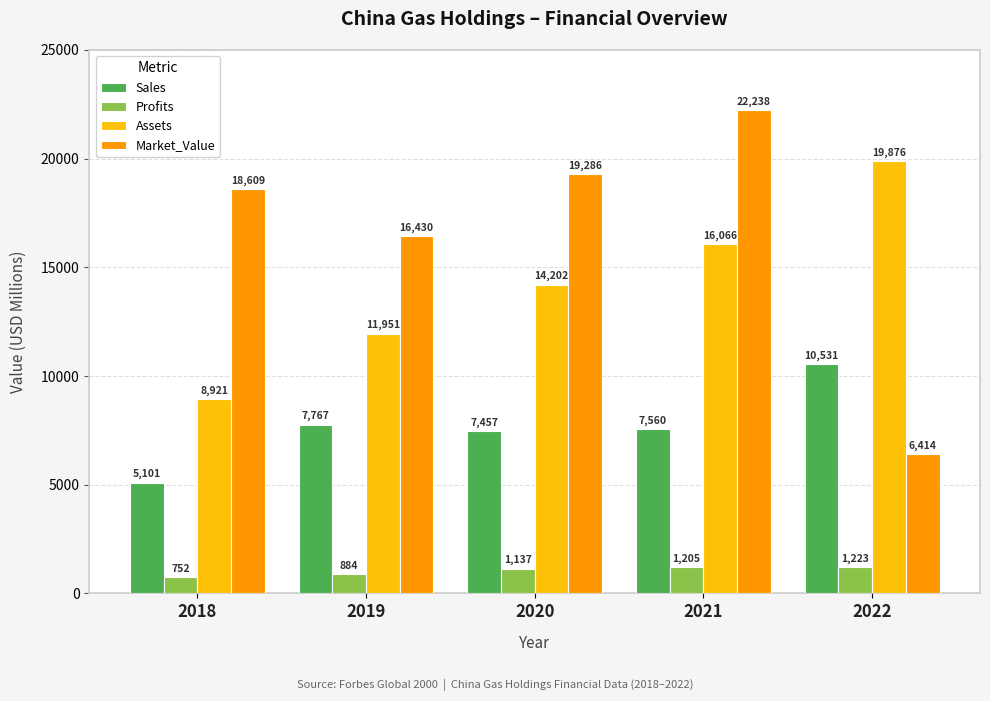

Where is Assets nearest to the value 14398?

2020